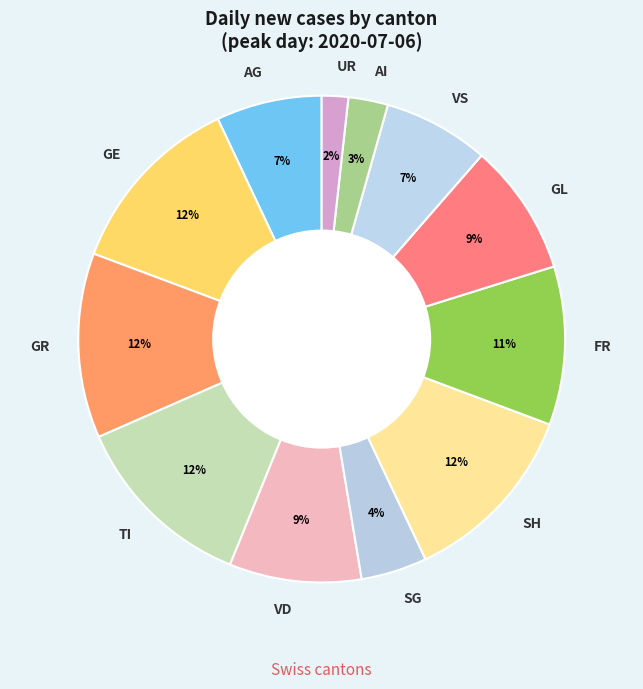

How many segments does this pie chart have?

12